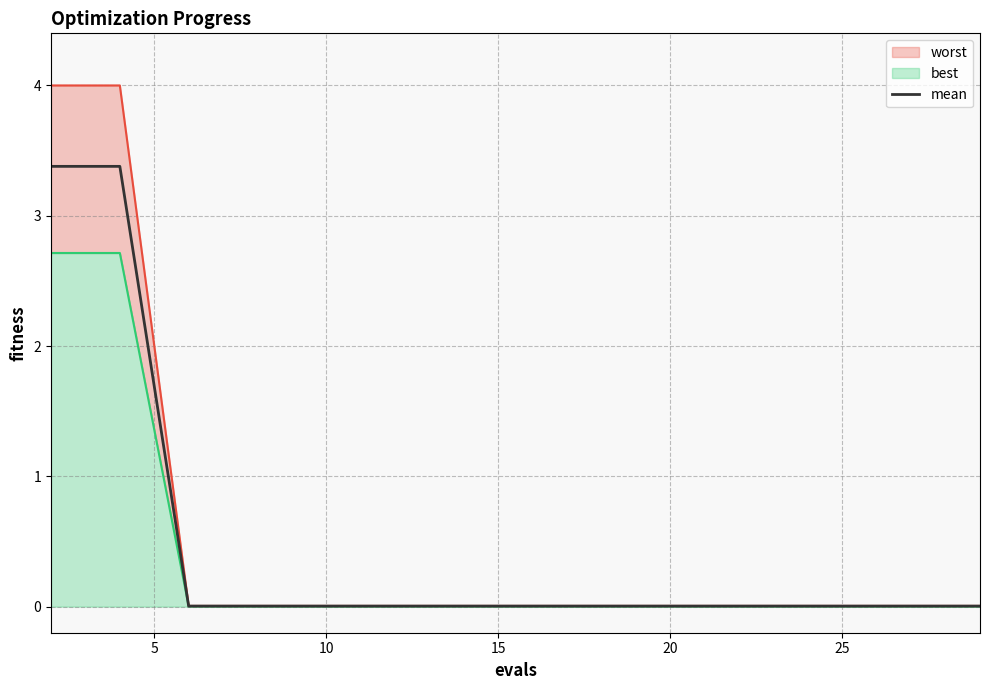

At how many categories does at least one series exceed 2?

2